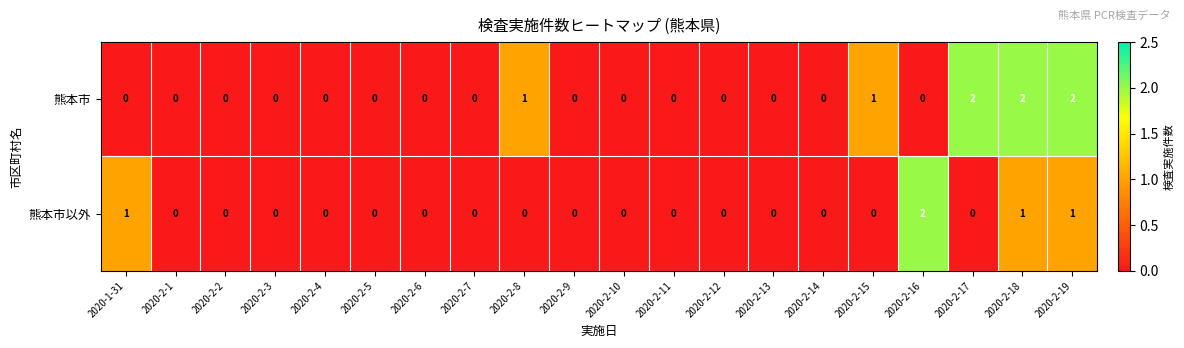

Which series has the largest total across all categories?

熊本市